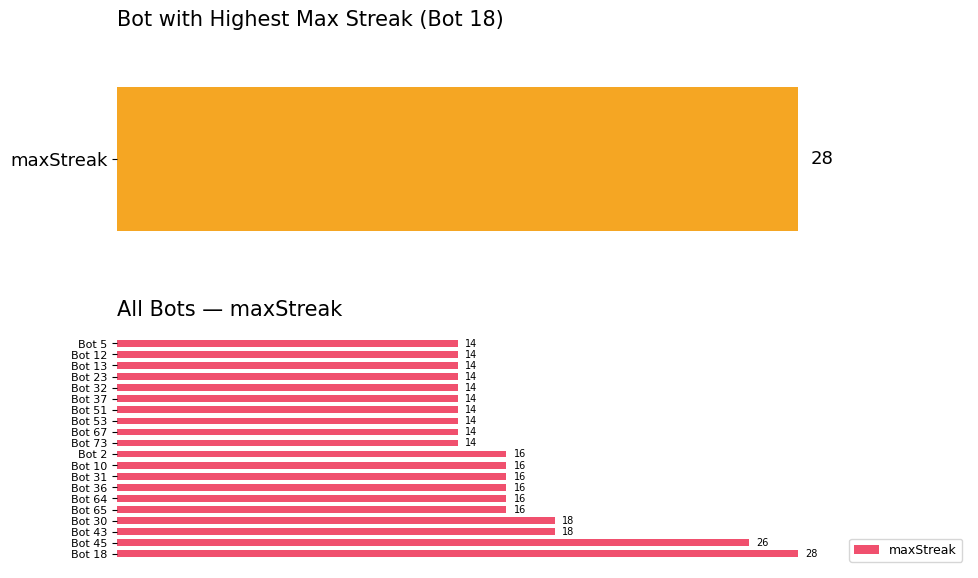

What is the smallest value displayed?

14